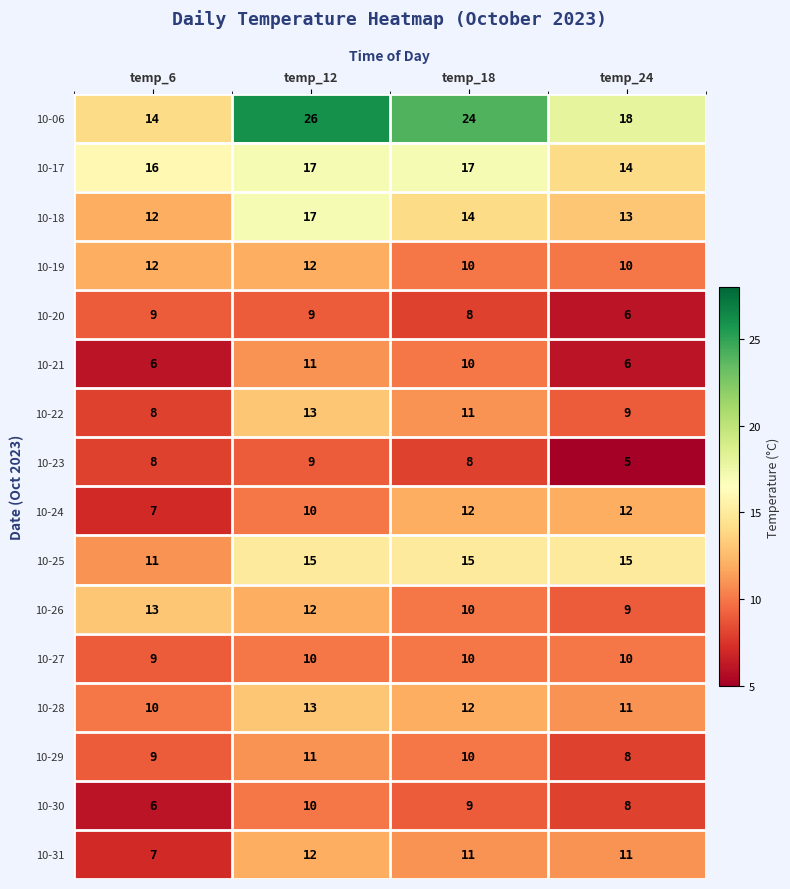

At which label is 10-25 closest to 13?

temp_6